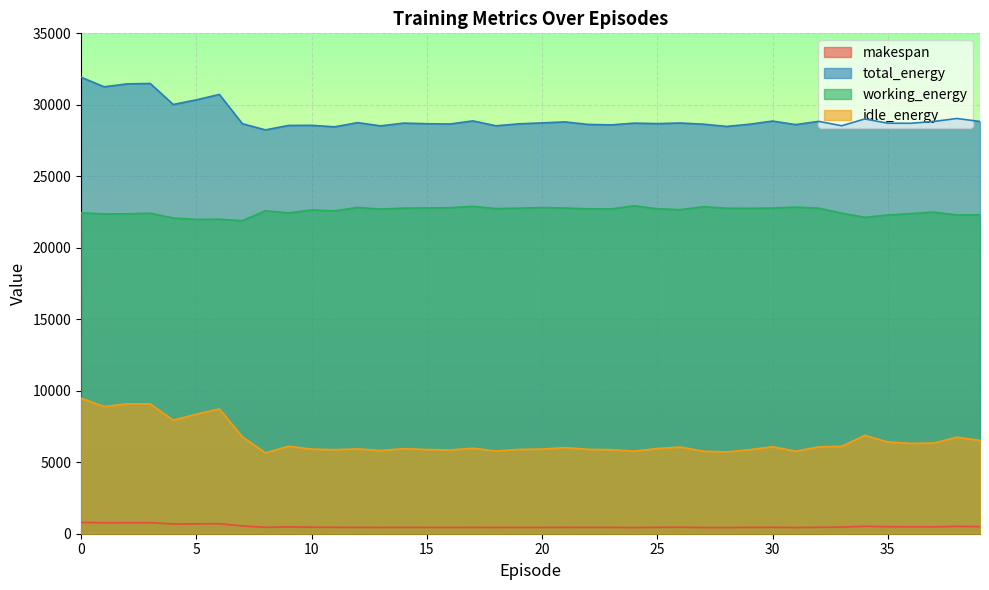

How many lines are shown in the chart?

4